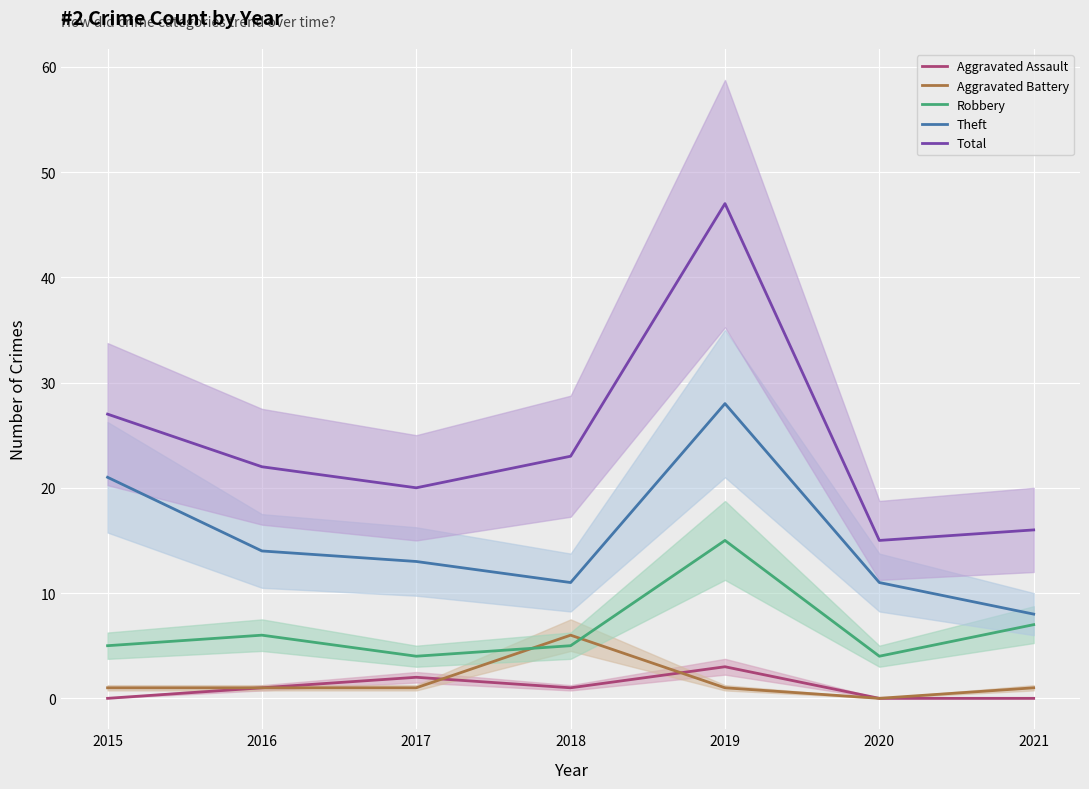

List the series in order of their peak value, highest first.

Total, Theft, Robbery, Aggravated Battery, Aggravated Assault